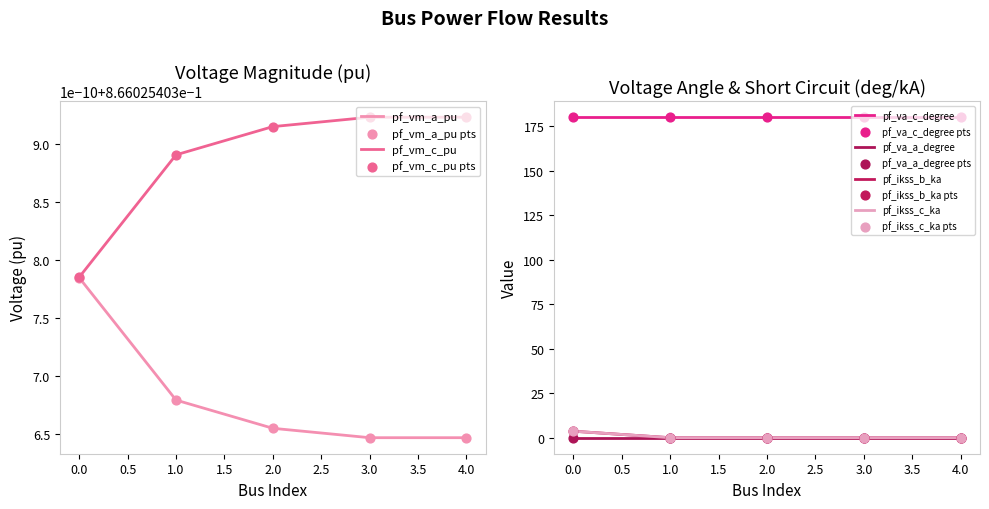

Which series has the largest Y range (max minus min)?

pf_ikss_b_ka